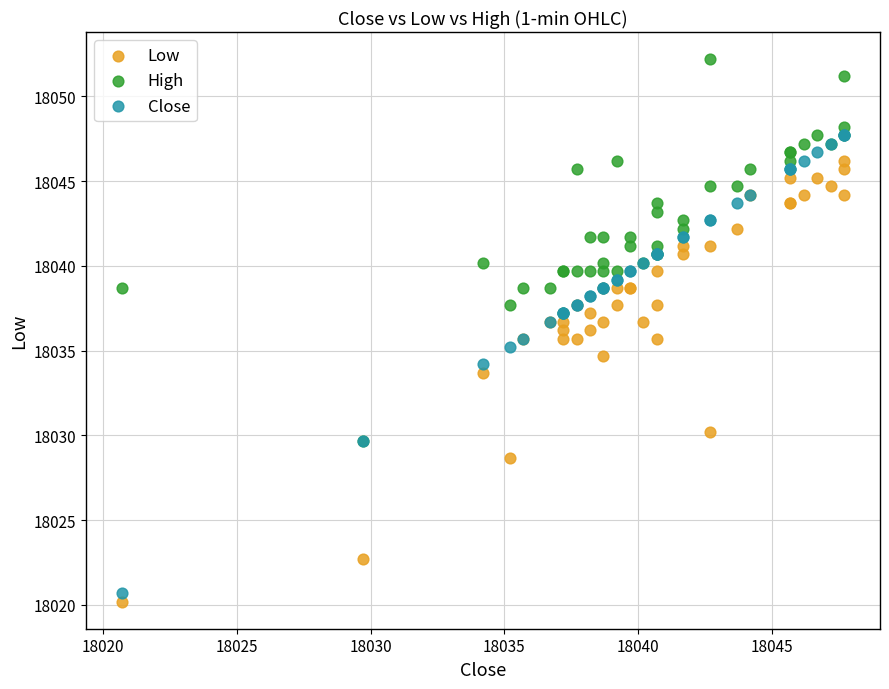

Which series contains the highest Y value?

High